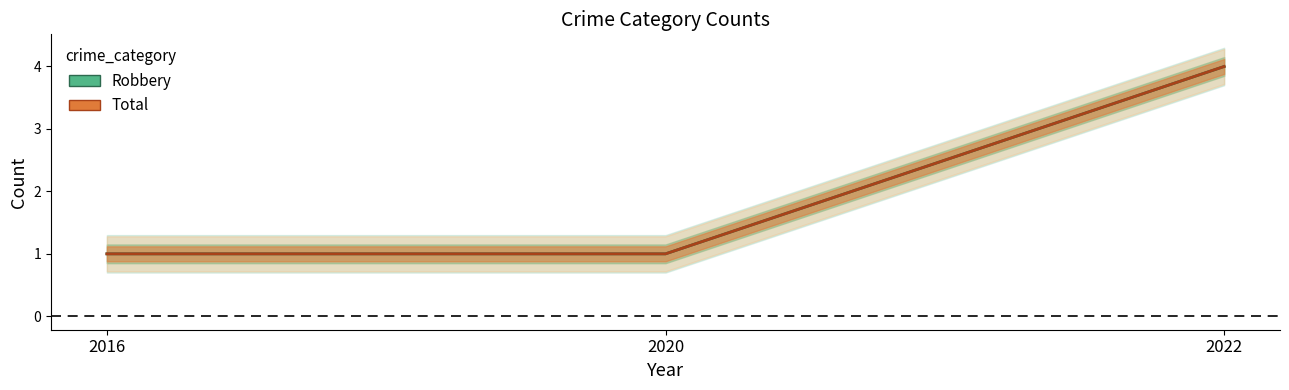

Does the chart display data point markers on the line(s)?

No